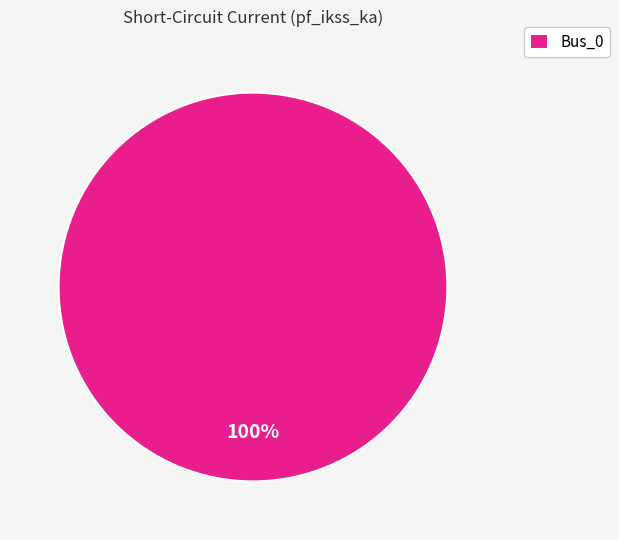

Is it true that Bus_0 is 89% of the pie?

False